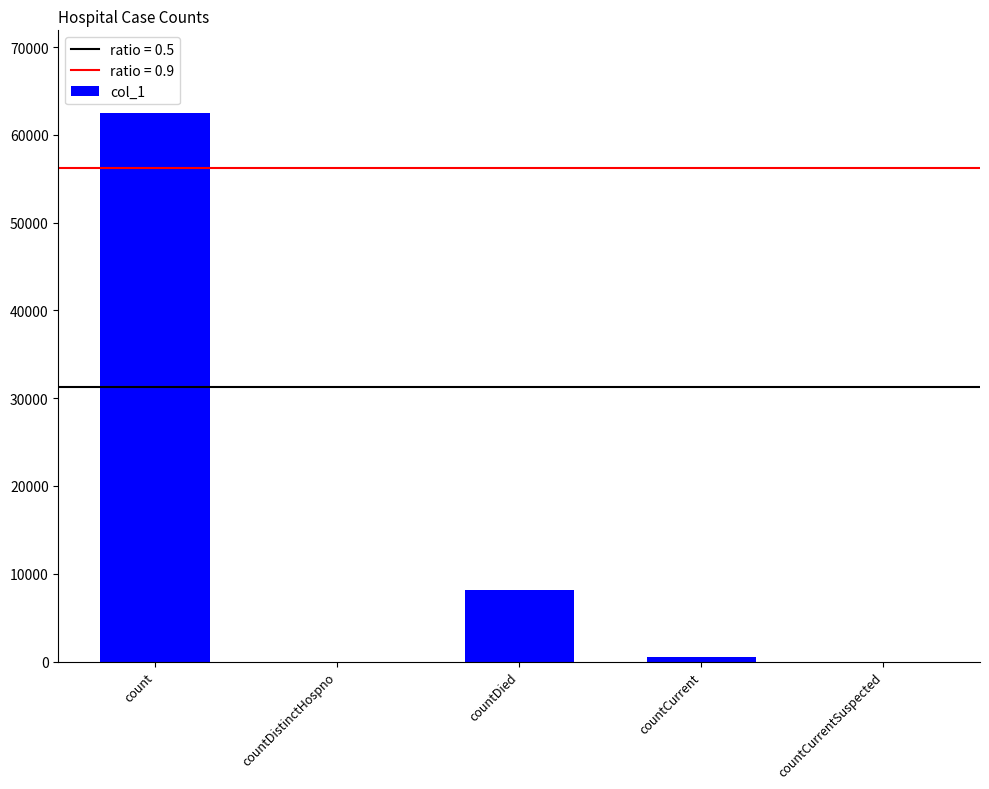

What is the sum of the values at count and countDied?

70692